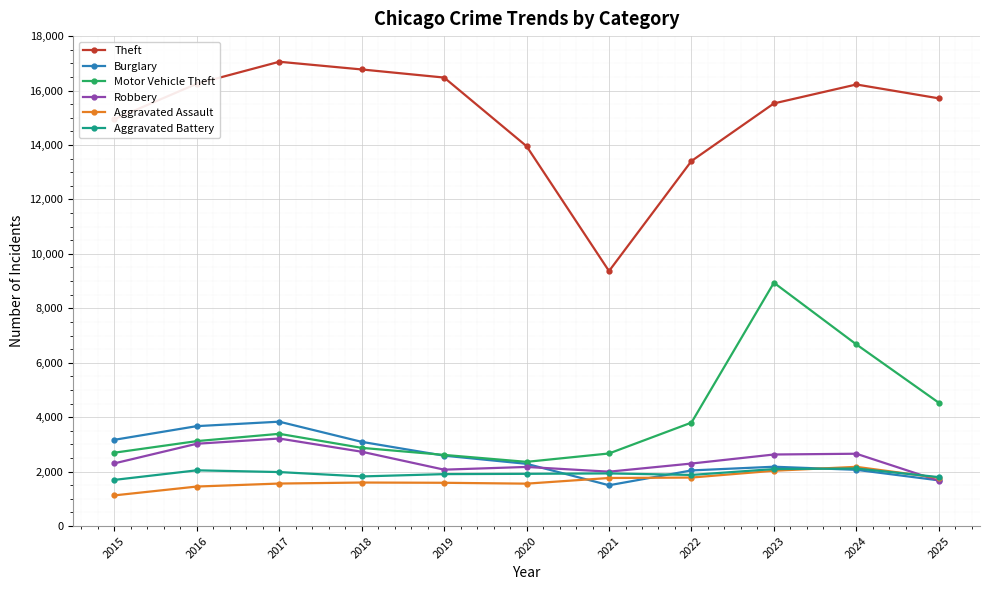

True or false: Theft has more than 0 points higher than both neighbors.

True